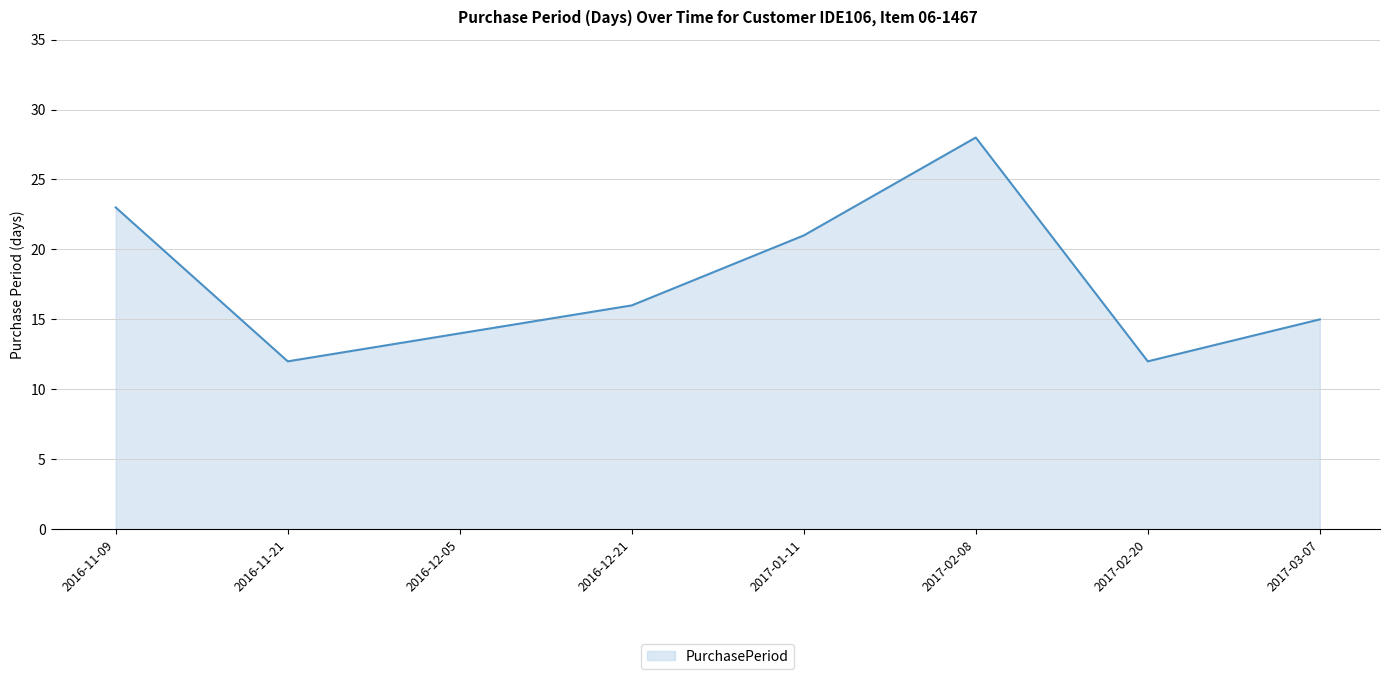

How many lines are shown in the chart?

1